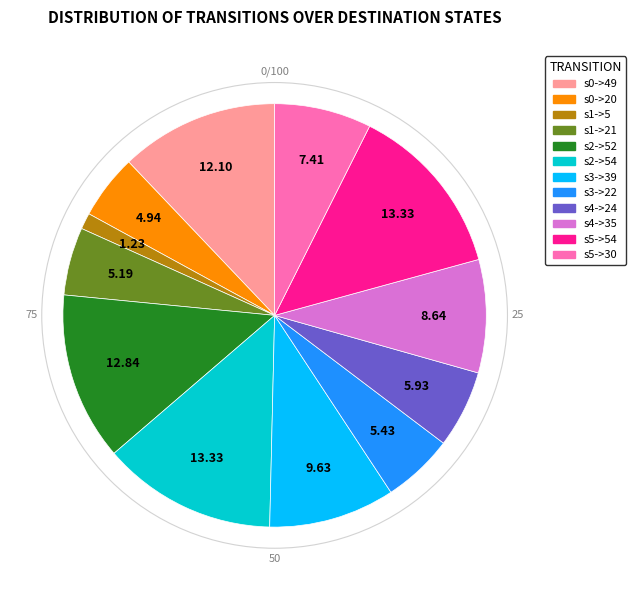

Is there a majority slice in this chart?

No